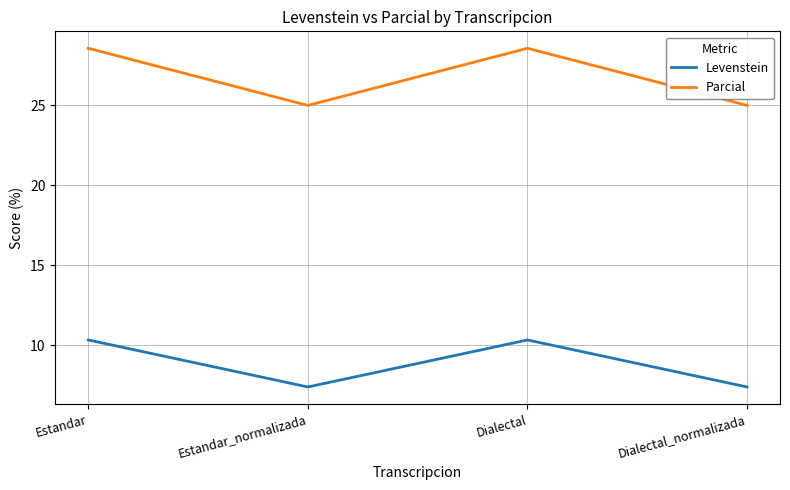

How many interior local peaks does the Parcial series have?

1